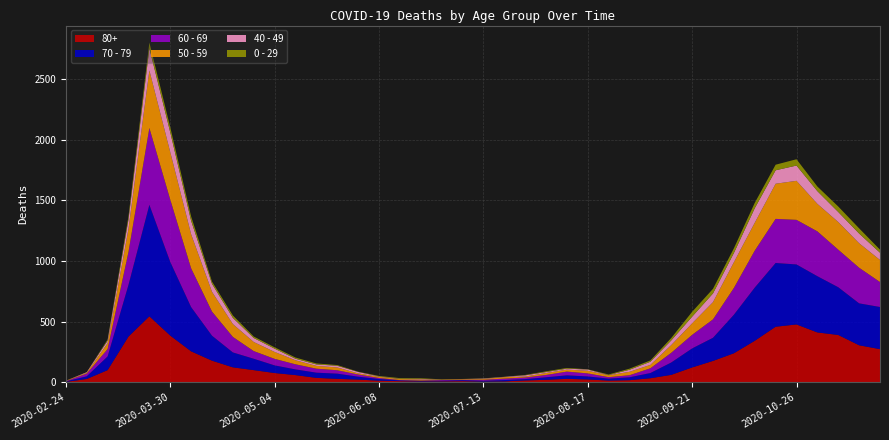

Reading left to right, transcribe all the data shown in this chart.

80+: 2020-02-24=3	2020-03-02=27	2020-03-09=100	2020-03-16=377	2020-03-23=544	2020-03-30=385	2020-04-06=255	2020-04-13=178	2020-04-20=123	2020-04-27=100	2020-05-04=76	2020-05-11=59	2020-05-18=36	2020-05-25=28	2020-06-01=22	2020-06-08=13	2020-06-15=9	2020-06-22=6	2020-06-29=7	2020-07-06=9	2020-07-13=5	2020-07-20=7	2020-07-27=15	2020-08-03=20	2020-08-10=28	2020-08-17=23	2020-08-24=14	2020-08-31=17	2020-09-07=33	2020-09-14=61	2020-09-21=122	2020-09-28=176	2020-10-05=239	2020-10-12=342	2020-10-19=458	2020-10-26=477	2020-11-02=411	2020-11-09=390	2020-11-16=305	2020-11-23=273
70 - 79: 2020-02-24=4	2020-03-02=22	2020-03-09=113	2020-03-16=427	2020-03-23=920	2020-03-30=608	2020-04-06=365	2020-04-13=206	2020-04-20=123	2020-04-27=94	2020-05-04=63	2020-05-11=47	2020-05-18=43	2020-05-25=43	2020-06-01=24	2020-06-08=14	2020-06-15=6	2020-06-22=5	2020-06-29=5	2020-07-06=8	2020-07-13=7	2020-07-20=11	2020-07-27=11	2020-08-03=21	2020-08-10=29	2020-08-17=25	2020-08-24=16	2020-08-31=24	2020-09-07=43	2020-09-14=102	2020-09-21=157	2020-09-28=191	2020-10-05=318	2020-10-12=439	2020-10-19=526	2020-10-26=495	2020-11-02=464	2020-11-09=394	2020-11-16=346	2020-11-23=348
60 - 69: 2020-02-24=2	2020-03-02=22	2020-03-09=61	2020-03-16=272	2020-03-23=634	2020-03-30=514	2020-04-06=320	2020-04-13=199	2020-04-20=128	2020-04-27=63	2020-05-04=54	2020-05-11=42	2020-05-18=33	2020-05-25=28	2020-06-01=18	2020-06-08=8	2020-06-15=3	2020-06-22=3	2020-06-29=6	2020-07-06=3	2020-07-13=8	2020-07-20=12	2020-07-27=13	2020-08-03=19	2020-08-10=31	2020-08-17=25	2020-08-24=12	2020-08-31=17	2020-09-07=39	2020-09-14=80	2020-09-21=112	2020-09-28=152	2020-10-05=221	2020-10-12=305	2020-10-19=364	2020-10-26=368	2020-11-02=370	2020-11-09=310	2020-11-16=294	2020-11-23=206
50 - 59: 2020-02-24=3	2020-03-02=7	2020-03-09=48	2020-03-16=190	2020-03-23=475	2020-03-30=392	2020-04-06=281	2020-04-13=163	2020-04-20=106	2020-04-27=75	2020-05-04=57	2020-05-11=33	2020-05-18=23	2020-05-25=23	2020-06-01=9	2020-06-08=10	2020-06-15=8	2020-06-22=9	2020-06-29=3	2020-07-06=5	2020-07-13=6	2020-07-20=12	2020-07-27=8	2020-08-03=16	2020-08-10=16	2020-08-17=22	2020-08-24=15	2020-08-31=28	2020-09-07=28	2020-09-14=64	2020-09-21=95	2020-09-28=142	2020-10-05=212	2020-10-12=230	2020-10-19=290	2020-10-26=322	2020-11-02=227	2020-11-09=228	2020-11-16=202	2020-11-23=182
40 - 49: 2020-02-24=0	2020-03-02=5	2020-03-09=21	2020-03-16=79	2020-03-23=183	2020-03-30=163	2020-04-06=111	2020-04-13=66	2020-04-20=51	2020-04-27=33	2020-05-04=27	2020-05-11=13	2020-05-18=12	2020-05-25=14	2020-06-01=12	2020-06-08=3	2020-06-15=2	2020-06-22=5	2020-06-29=1	2020-07-06=1	2020-07-13=4	2020-07-20=2	2020-07-27=10	2020-08-03=8	2020-08-10=8	2020-08-17=10	2020-08-24=2	2020-08-31=17	2020-09-07=26	2020-09-14=38	2020-09-21=55	2020-09-28=72	2020-10-05=76	2020-10-12=120	2020-10-19=111	2020-10-26=126	2020-11-02=105	2020-11-09=83	2020-11-16=80	2020-11-23=60
0 - 29: 2020-02-24=1	2020-03-02=0	2020-03-09=10	2020-03-16=25	2020-03-23=47	2020-03-30=42	2020-04-06=36	2020-04-13=19	2020-04-20=20	2020-04-27=12	2020-05-04=11	2020-05-11=10	2020-05-18=8	2020-05-25=6	2020-06-01=2	2020-06-08=4	2020-06-15=6	2020-06-22=5	2020-06-29=2	2020-07-06=1	2020-07-13=2	2020-07-20=1	2020-07-27=3	2020-08-03=6	2020-08-10=6	2020-08-17=2	2020-08-24=5	2020-08-31=9	2020-09-07=11	2020-09-14=20	2020-09-21=40	2020-09-28=38	2020-10-05=39	2020-10-12=44	2020-10-19=46	2020-10-26=52	2020-11-02=38	2020-11-09=45	2020-11-16=43	2020-11-23=25